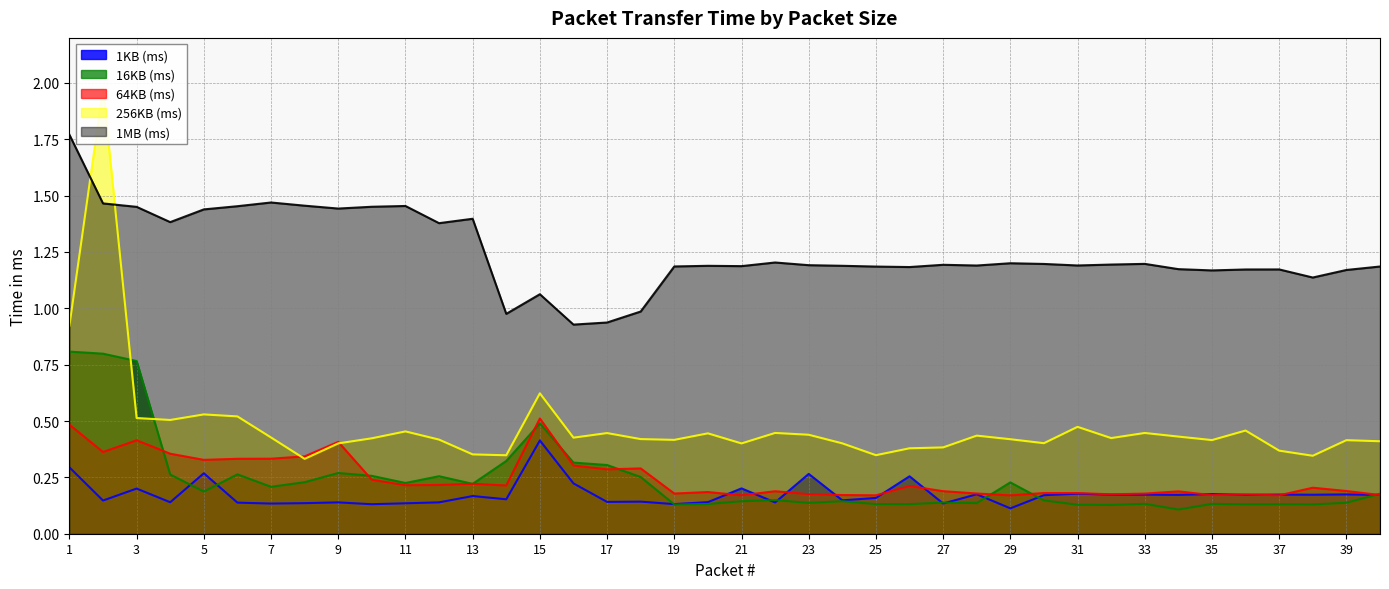

At how many categories does at least one series exceed 0?

40